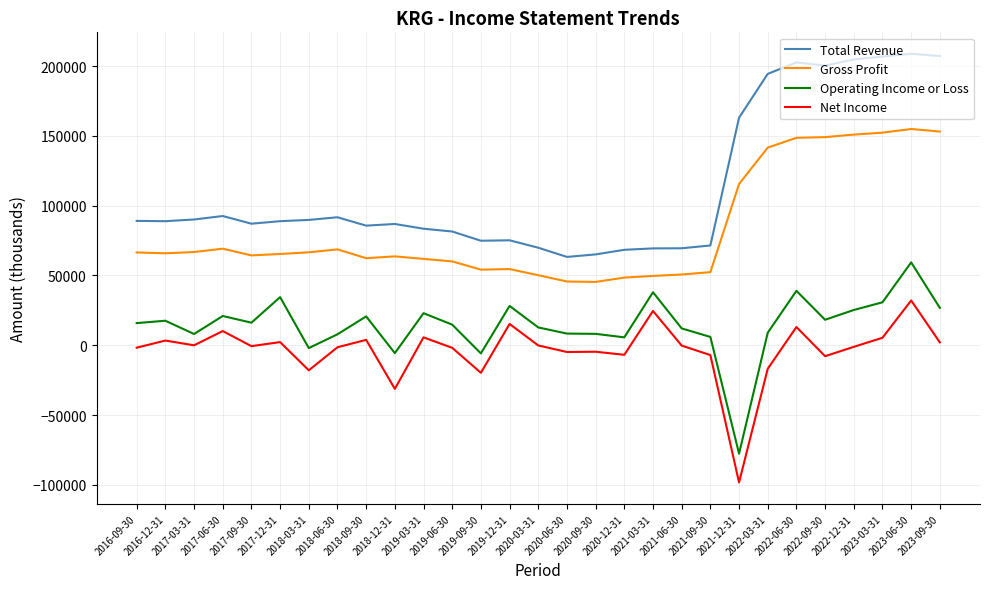

Is the value of Total Revenue at 2016-12-31 greater than the value of Operating Income or Loss at 2017-06-30?

Yes